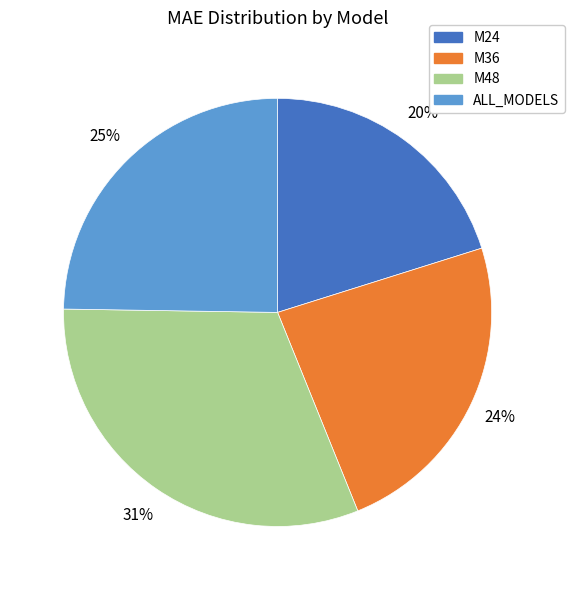

To the nearest percent, what percentage of the pie is M36?

24%